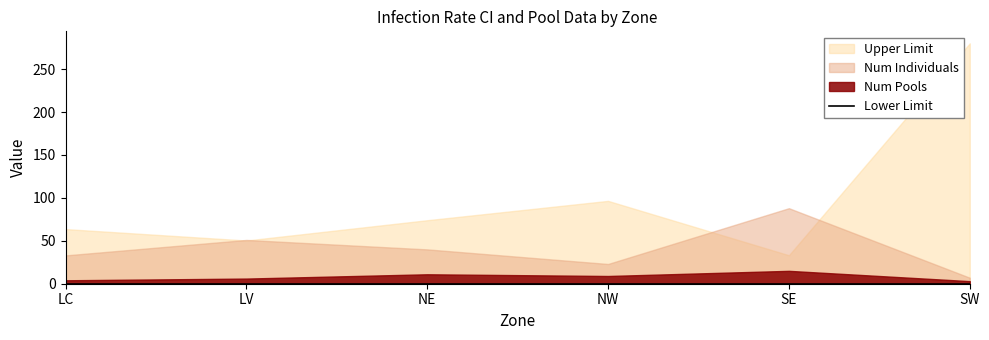

How many lines are shown in the chart?

4